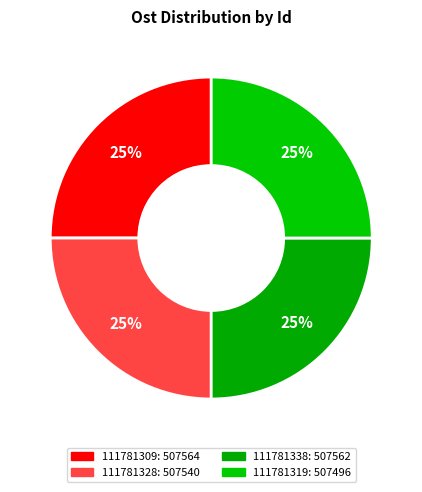

Does 111781309 account for over 50% of the chart?

No